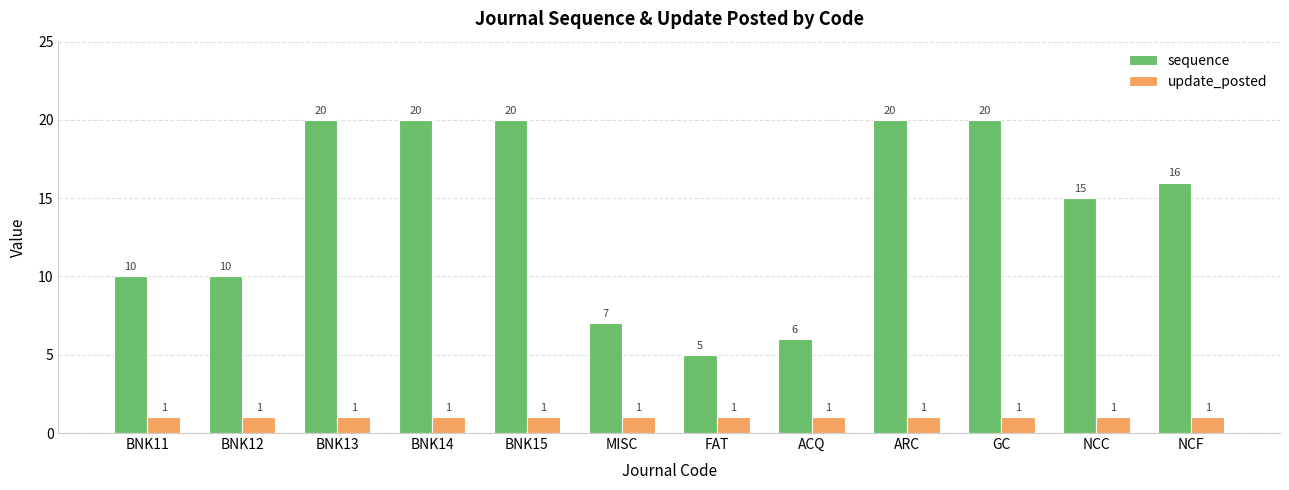

Which series has the largest range (max minus min)?

sequence